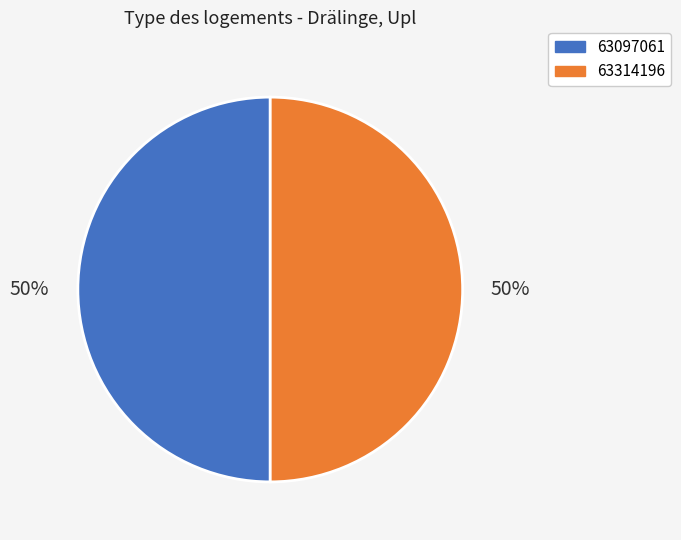

The 63314196 slice represents 50% of the pie. True or false?

True